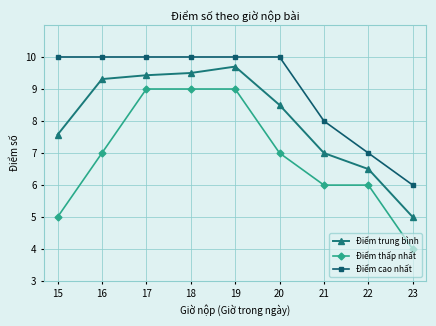

Which category has the lowest value in the Điểm thấp nhất series?

23